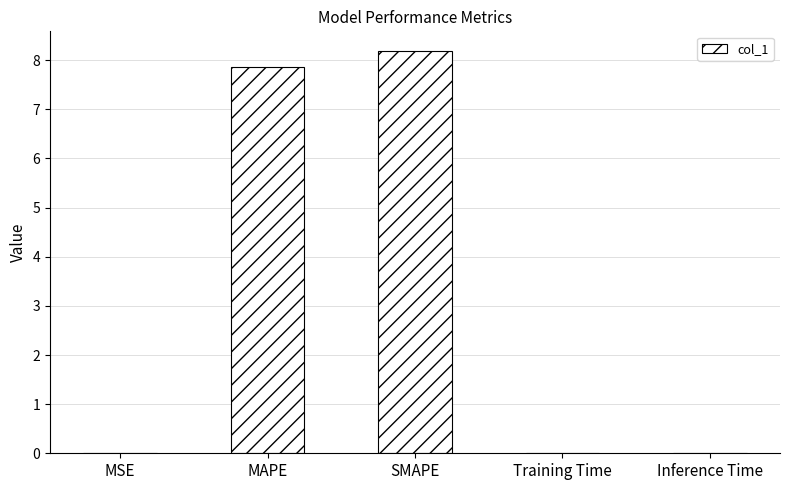

What is the sum of the values at MAPE and SMAPE?

16.0